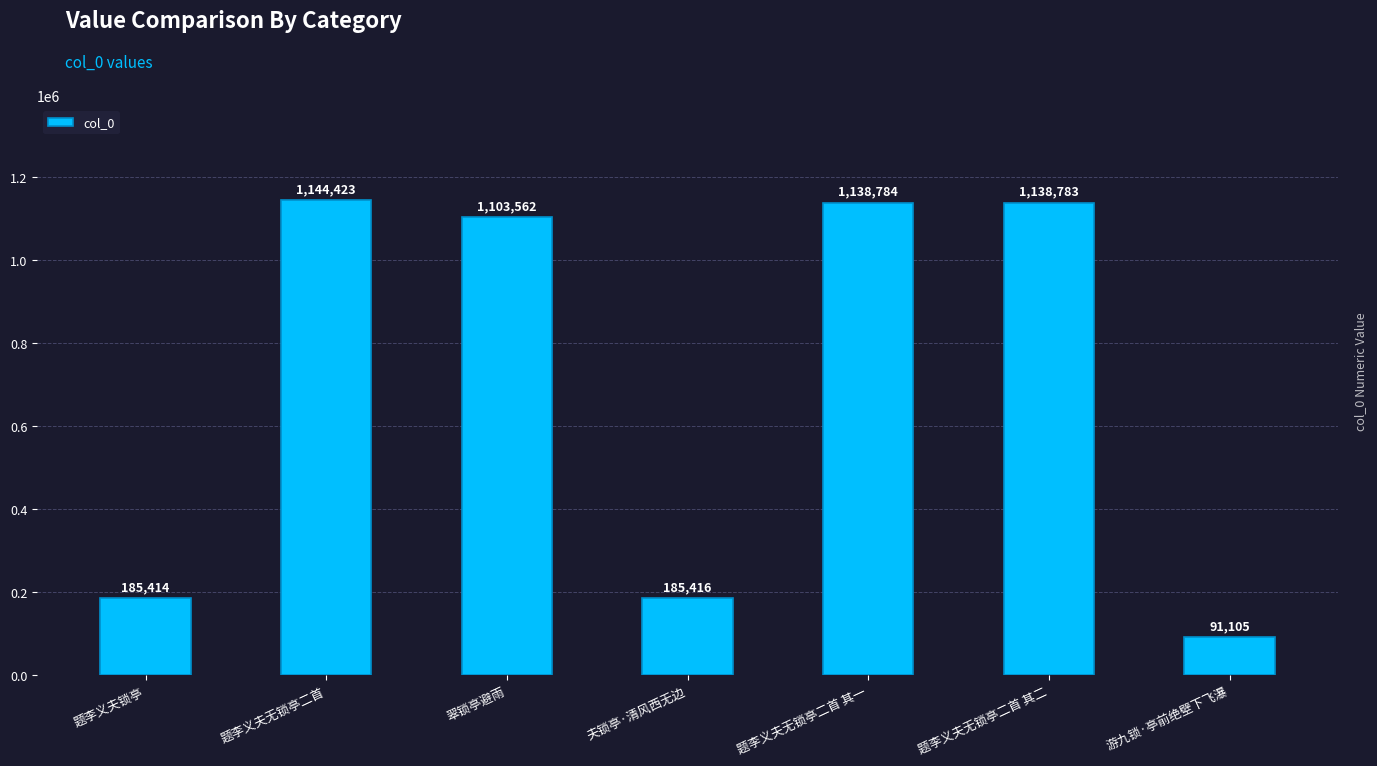

What is the value of the 3rd bar from the left?

1103562